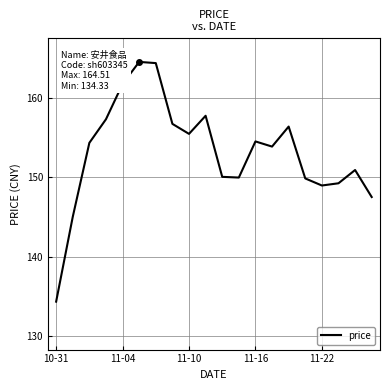

What is the maximum value shown in the chart?

164.5